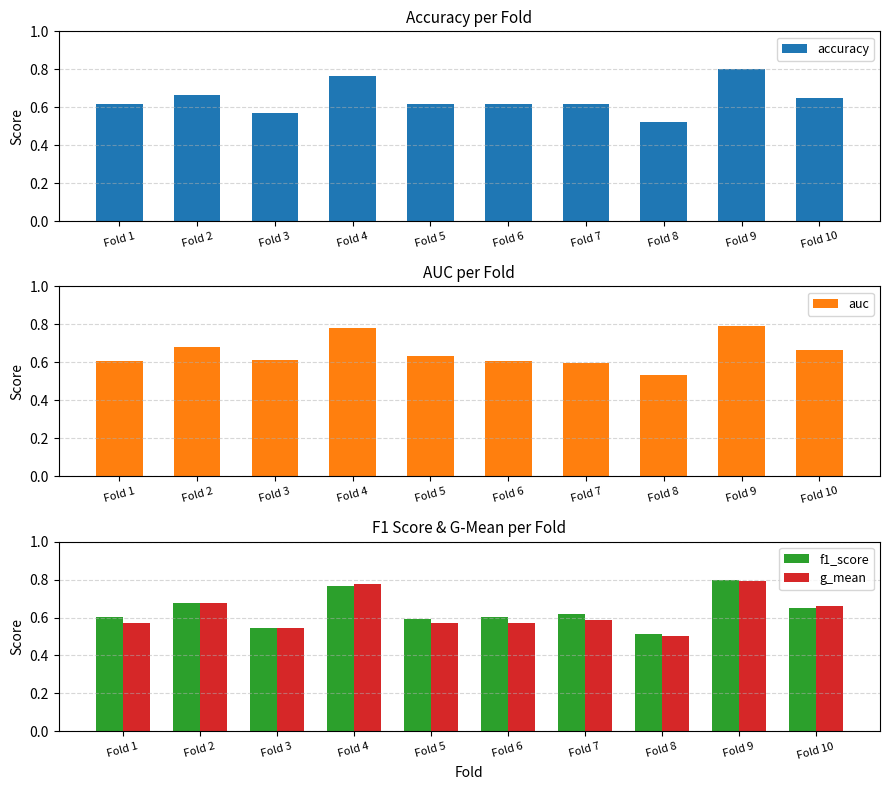

How many groups of bars are there?

10